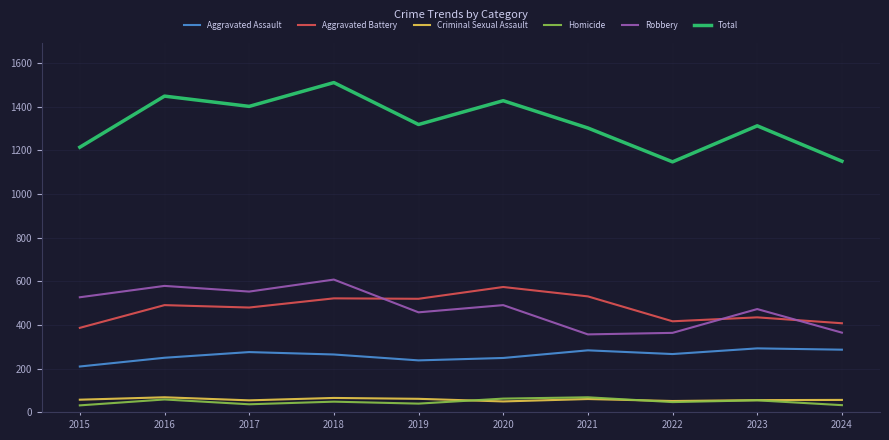

Which series has the largest total across all categories?

Total